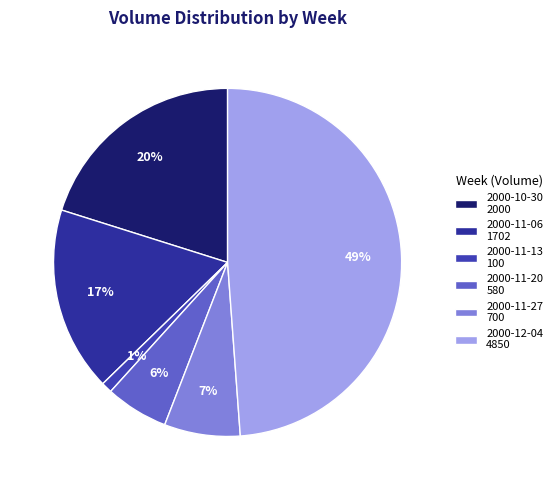

How many segments does this pie chart have?

6